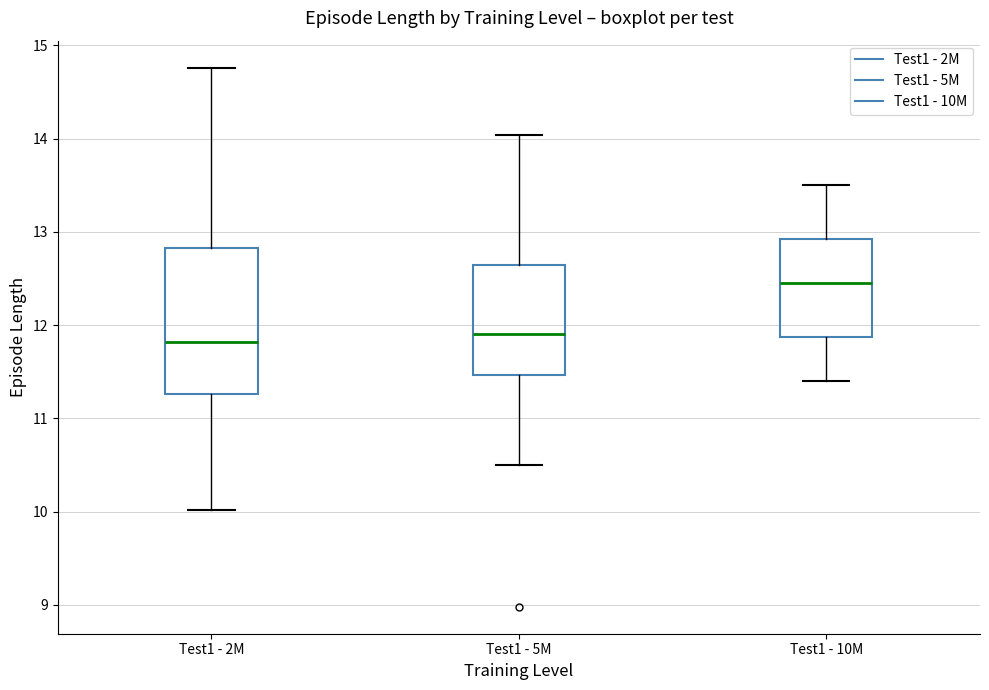

Reading left to right, read every box against the y-axis: the position of its median line, the range the box covers, and the ends of its whiskers. The values are not printed on the chart, so give them approximately, as read against the axis.

Test1 - 2M: median 11.8, box 11.3 to 12.8, whiskers 10.0 to 14.8
Test1 - 5M: median 11.9, box 11.5 to 12.6, whiskers 10.5 to 14.0
Test1 - 10M: median 12.5, box 11.9 to 12.9, whiskers 11.4 to 13.5